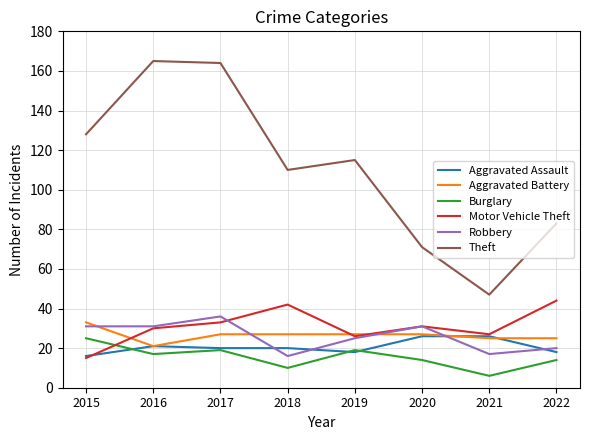

What is the total value across all series at 2018?

225